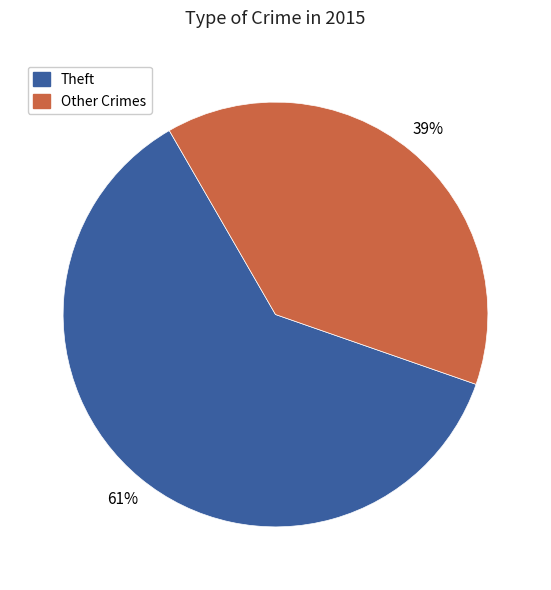

Does any single category account for the majority?

Yes